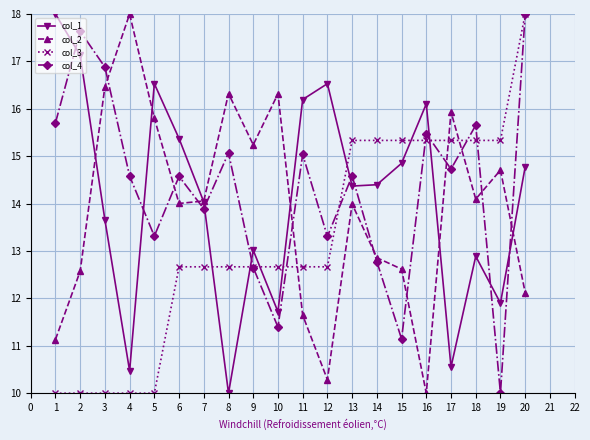

What is the highest value of the col_2 series?

18.0